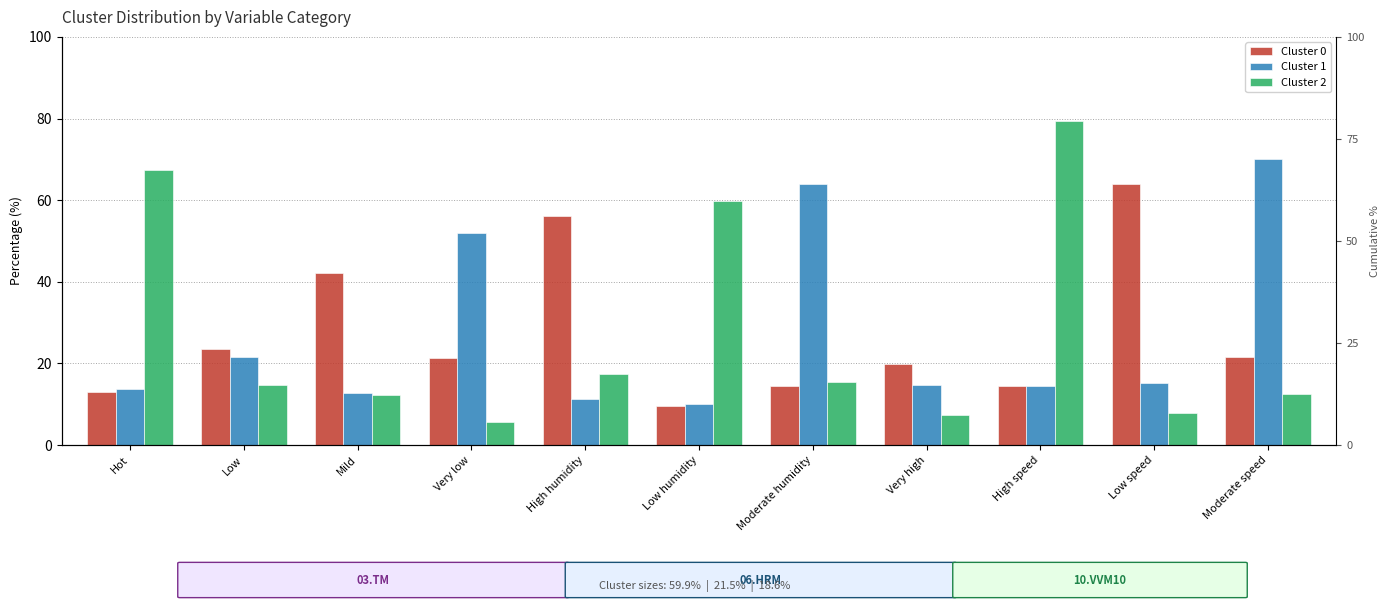

What is the average value of the Cluster 2 series?

27.3